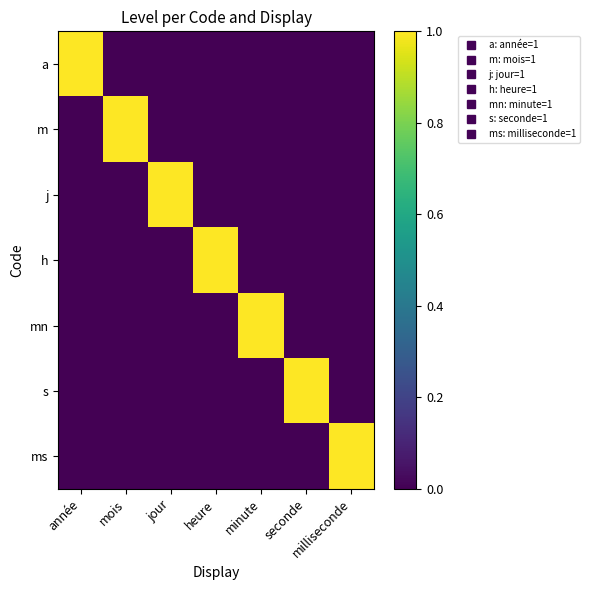

What is the spread (max minus min) of values at heure?

1